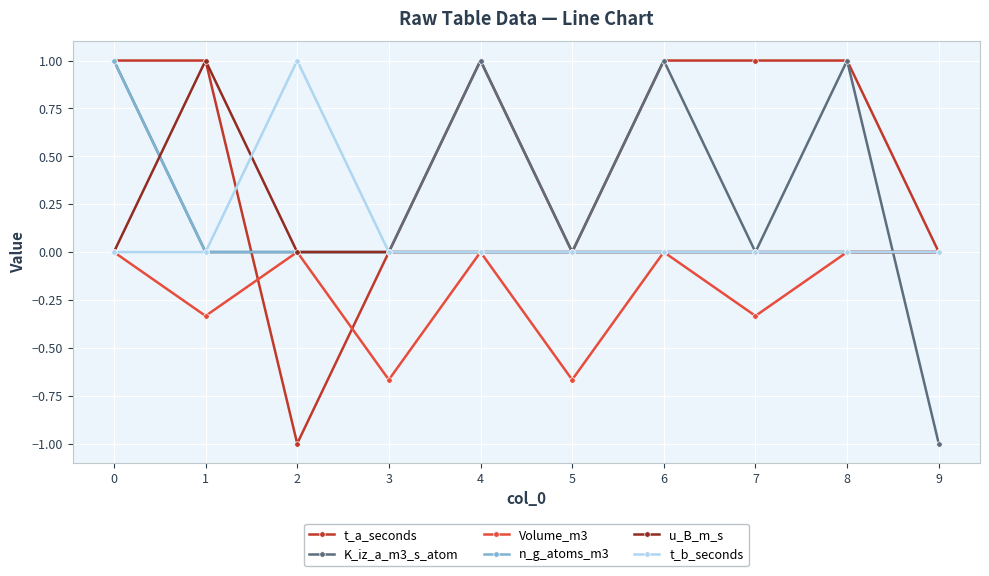

Is it true that u_B_m_s equals 1.0 at 1?

True